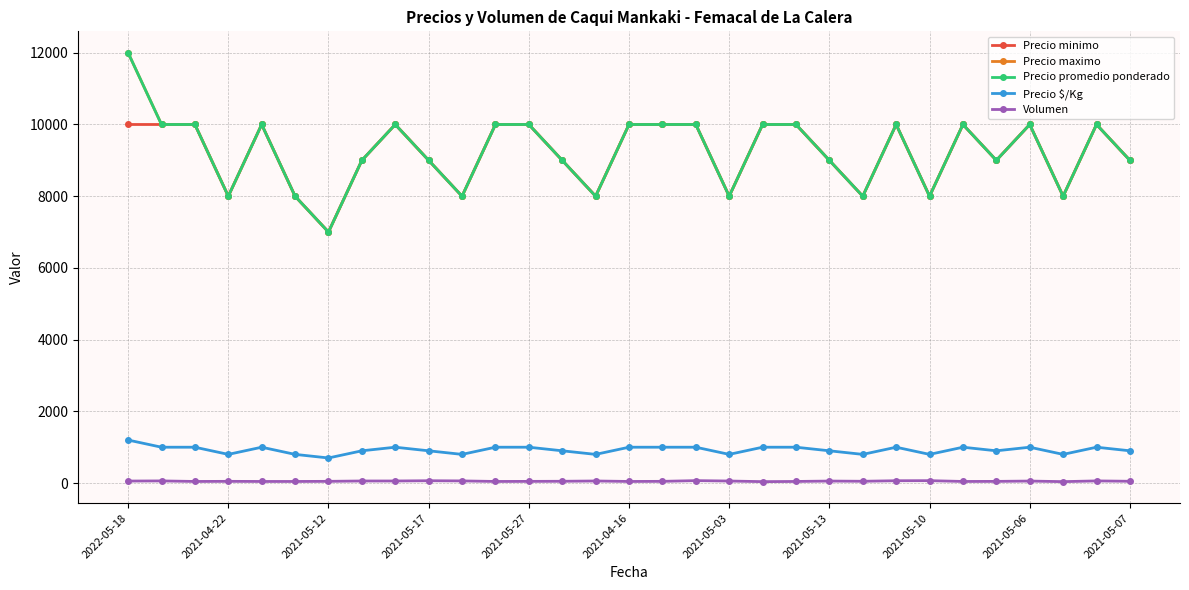

Does the chart have visible grid lines?

Yes